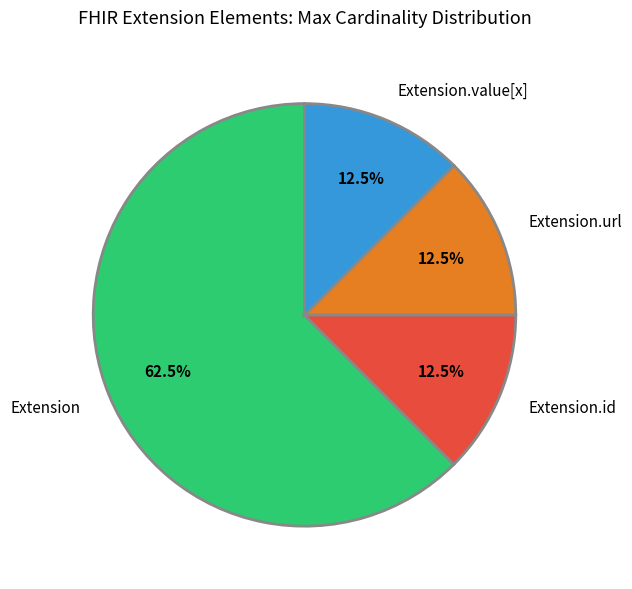

How many segments does this pie chart have?

4